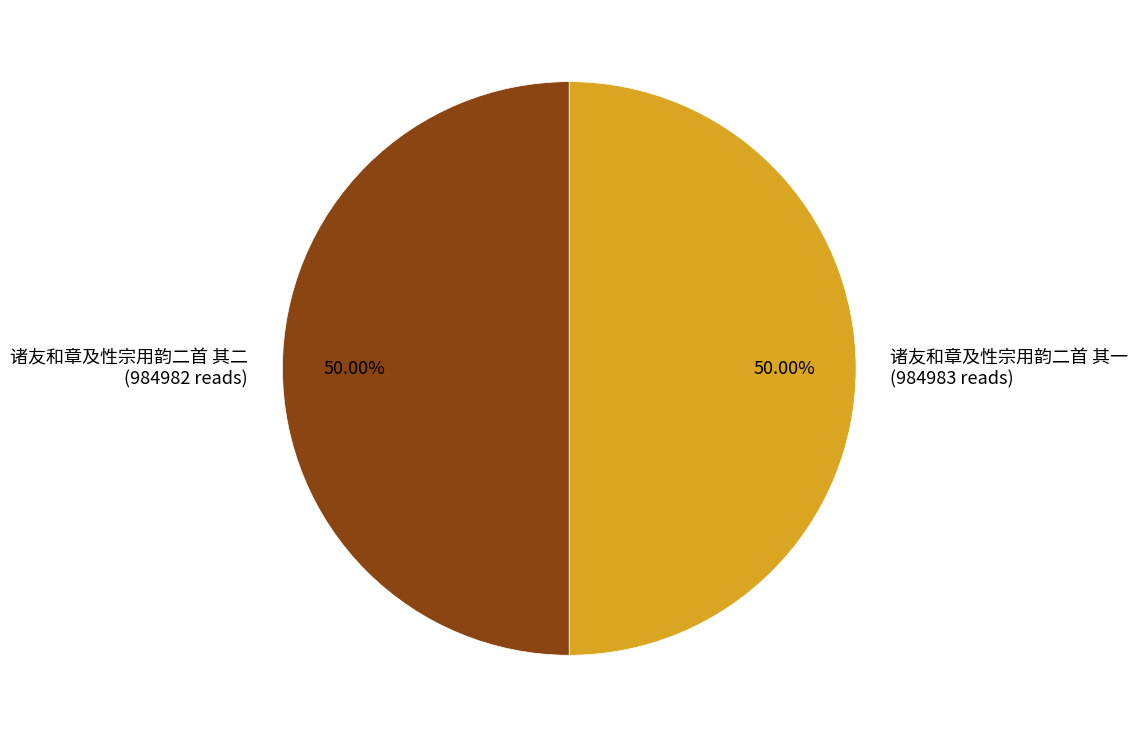

Approximately how many times larger is the value at 诸友和章及性宗用韵二首 其二 compared to 诸友和章及性宗用韵二首 其一?

1.0